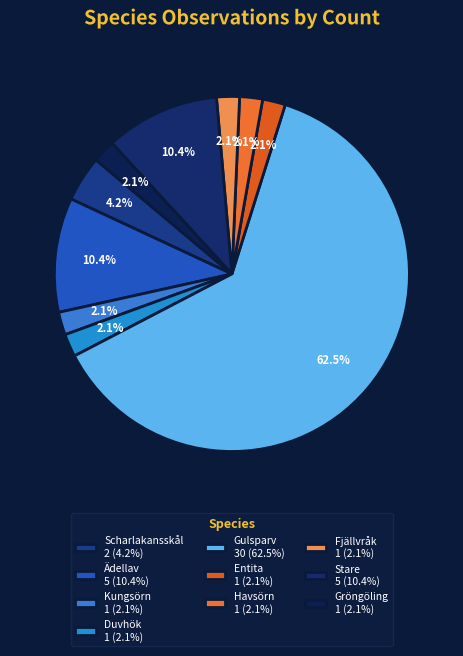

Which slice represents more than half of the pie?

Gulsparv